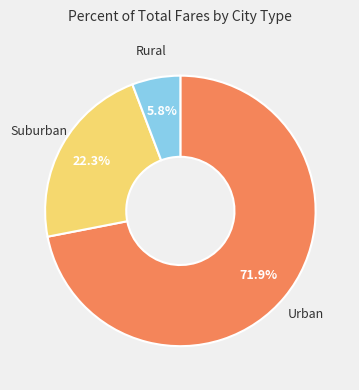

Is there a majority slice in this chart?

Yes